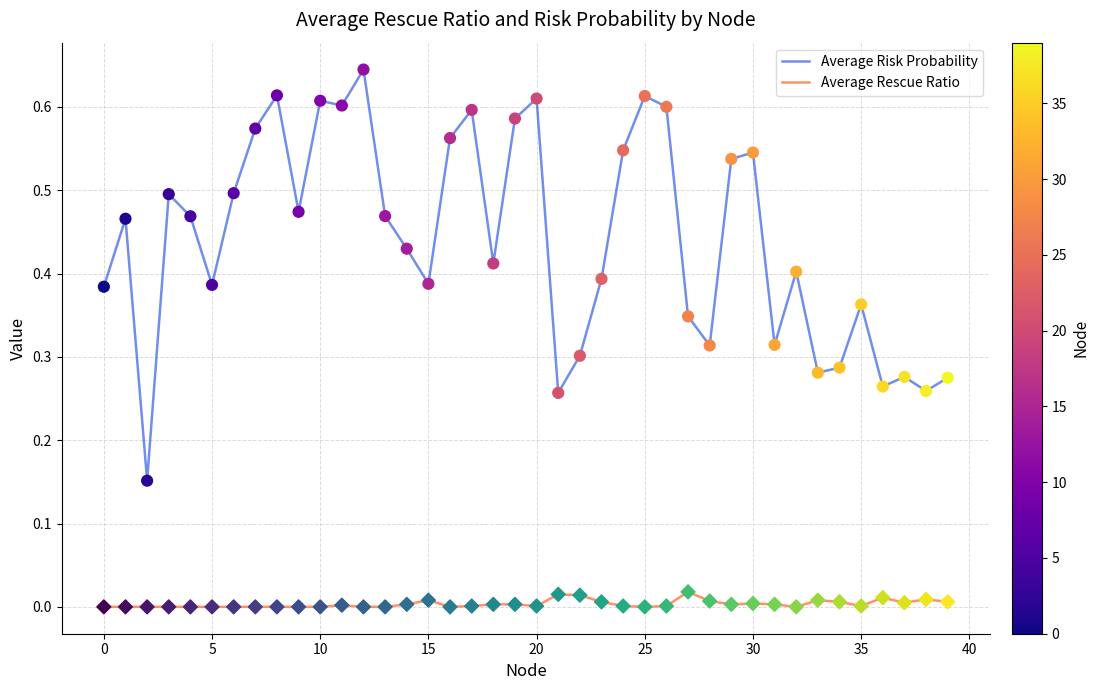

Rank the series by their average value, from highest to lowest.

Average Risk Probability, Average Rescue Ratio